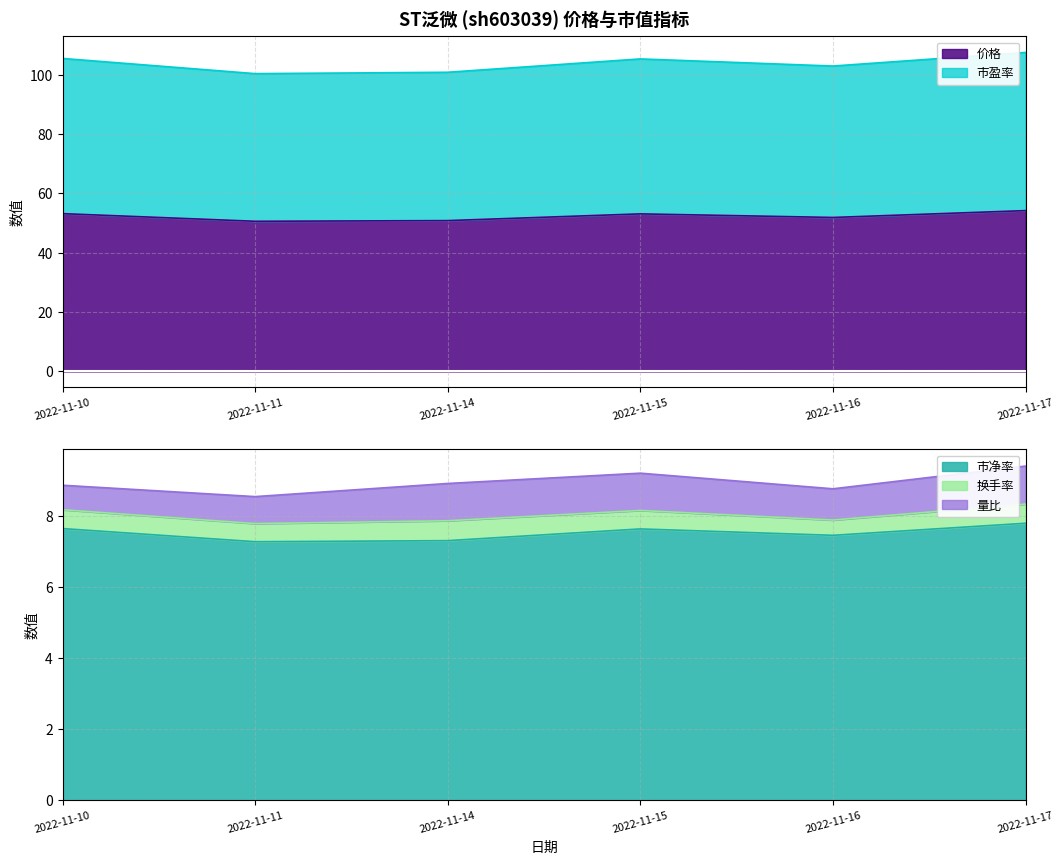

What is the highest value of the 价格 series?

54.2